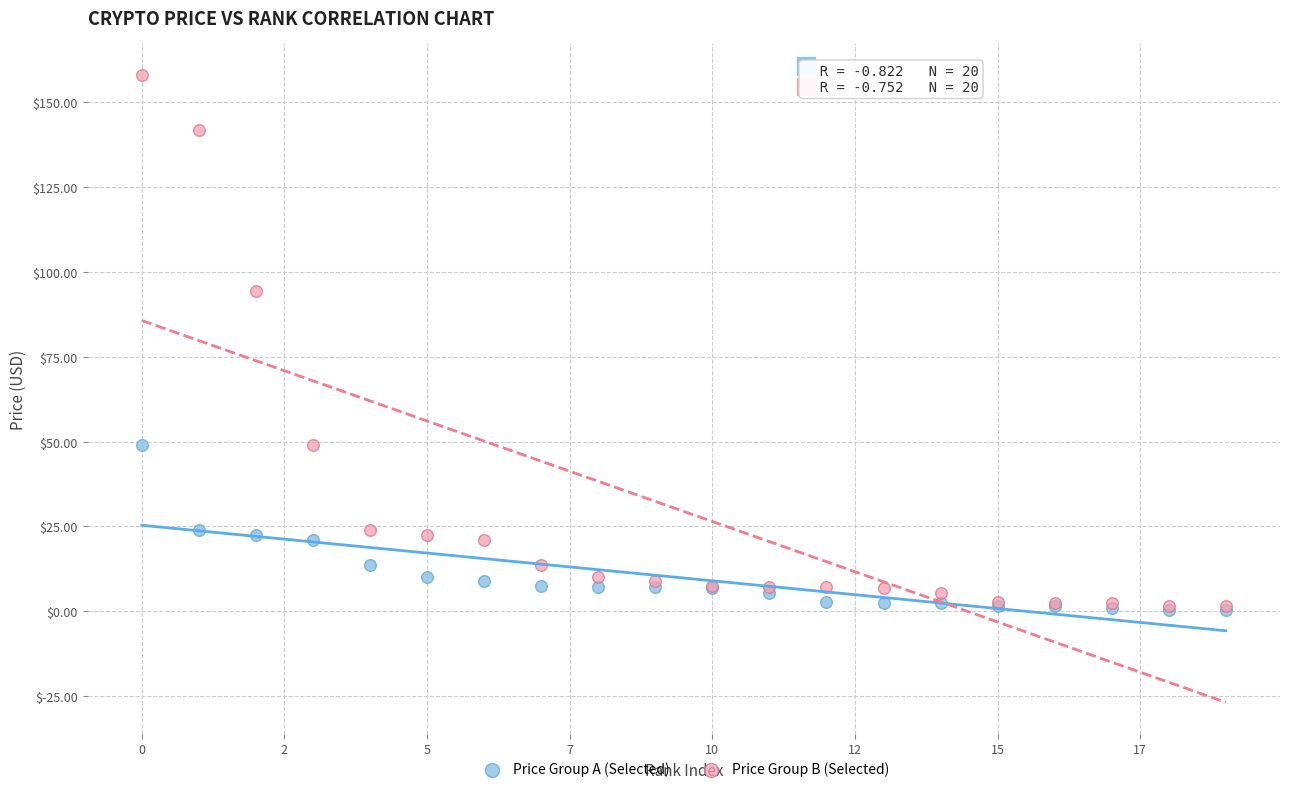

In the Price Group B (Selected) series, what Y value is closest to 79?

94.4